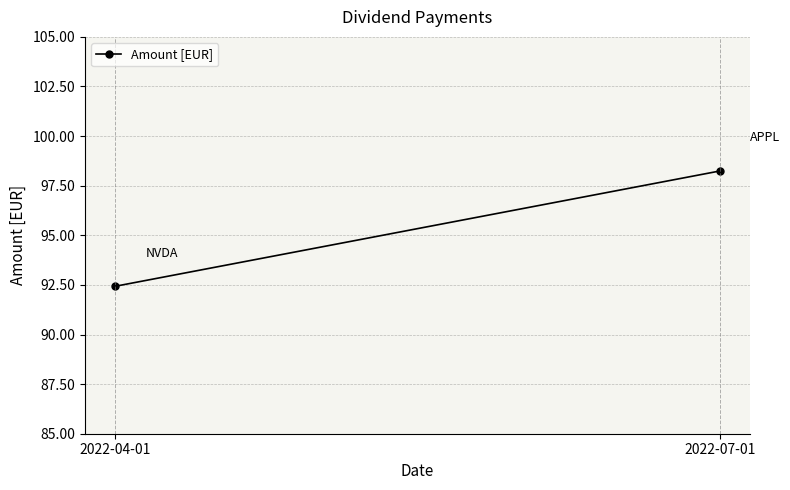

Is this an area chart (filled region under the line)?

No